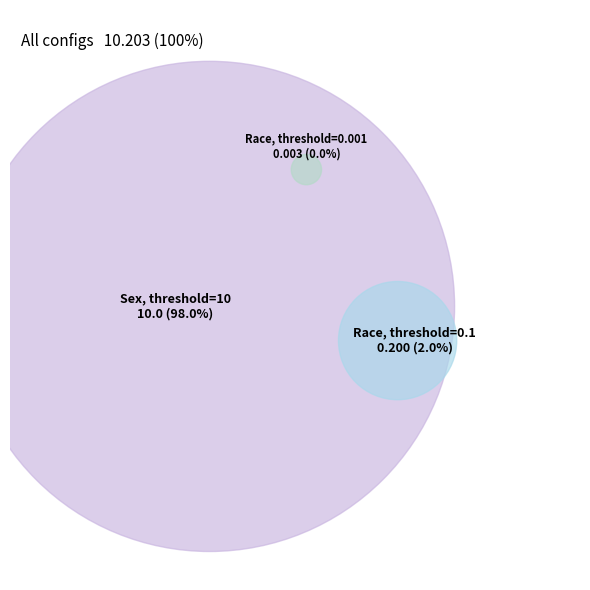

What is the total percentage of Disparate Impact_Sex_(10, 10) and Disparate Impact_Race_(0.001, 10)?

98.0%